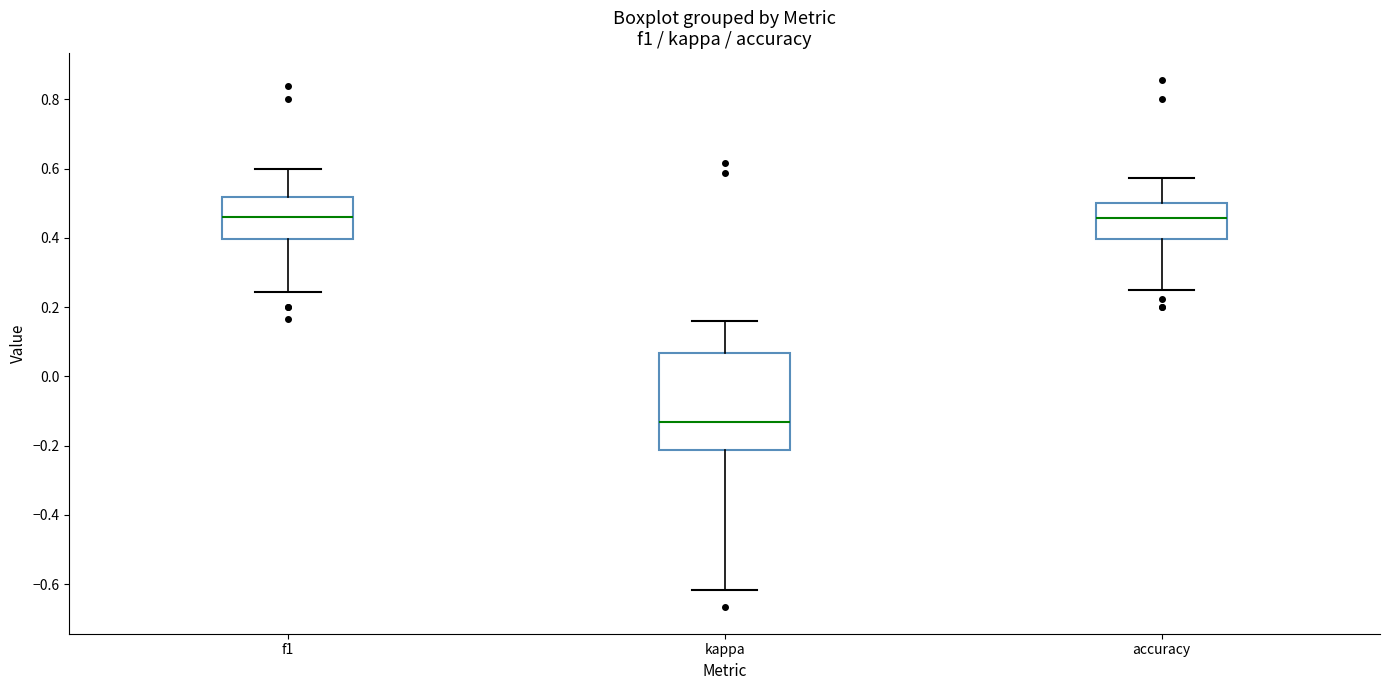

Where does the lower whisker of the box for accuracy end on the y-axis? The values are not printed on the chart, so give them approximately, as read against the axis.

0.26